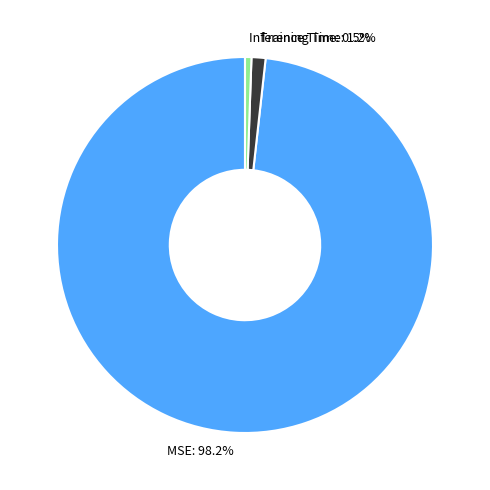

To the nearest percent, what is the difference between the MSE and Inference Time slice percentages?

98%